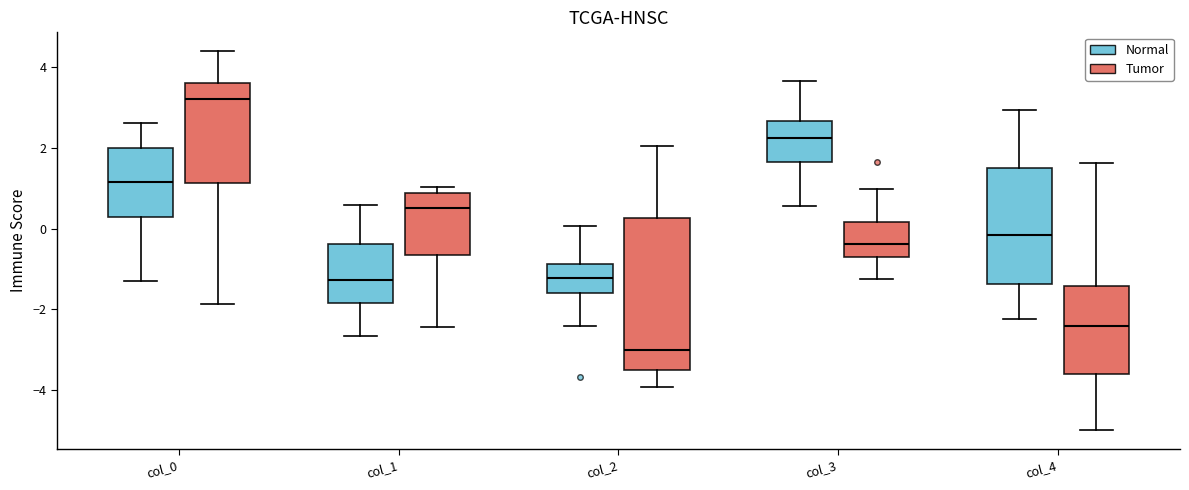

Reading left to right, read every box against the y-axis: the position of its median line, the range the box covers, and the ends of its whiskers. The values are not printed on the chart, so give them approximately, as read against the axis.

col_0 (Normal): median 1.2, box 0.2 to 2.0, whiskers -1.4 to 2.6
col_0 (Tumor): median 3.2, box 1.2 to 3.6, whiskers -1.8 to 4.4
col_1 (Normal): median -1.2, box -1.8 to -0.4, whiskers -2.6 to 0.6
col_1 (Tumor): median 0.6, box -0.6 to 0.8, whiskers -2.4 to 1.0
col_2 (Normal): median -1.2, box -1.6 to -0.8, whiskers -2.4 to 0.0
col_2 (Tumor): median -3.0, box -3.6 to 0.2, whiskers -4.0 to 2.0
col_3 (Normal): median 2.2, box 1.6 to 2.6, whiskers 0.6 to 3.6
col_3 (Tumor): median -0.4, box -0.6 to 0.2, whiskers -1.2 to 1.0
col_4 (Normal): median -0.2, box -1.4 to 1.6, whiskers -2.2 to 3.0
col_4 (Tumor): median -2.4, box -3.6 to -1.4, whiskers -5.0 to 1.6